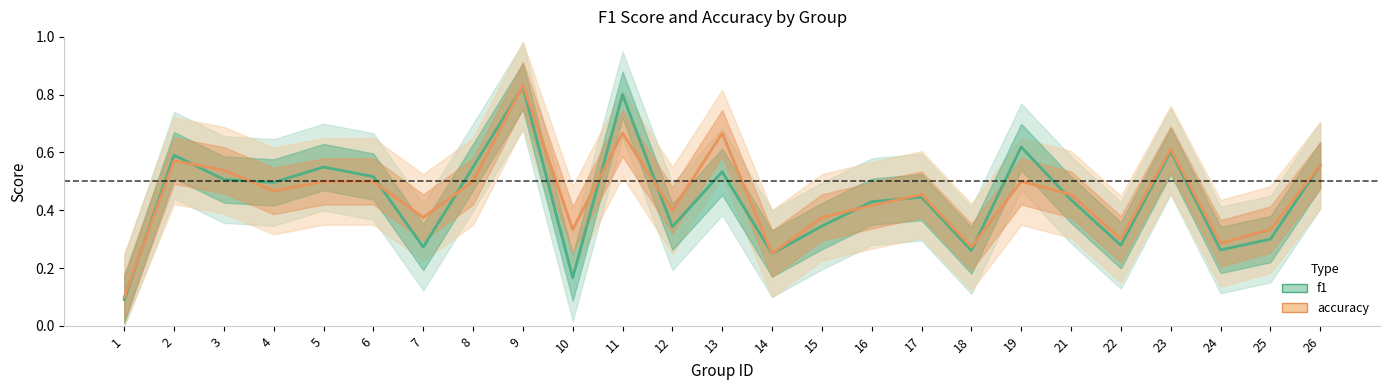

What is the difference between the maximum and second lowest values in the f1 series?

0.7